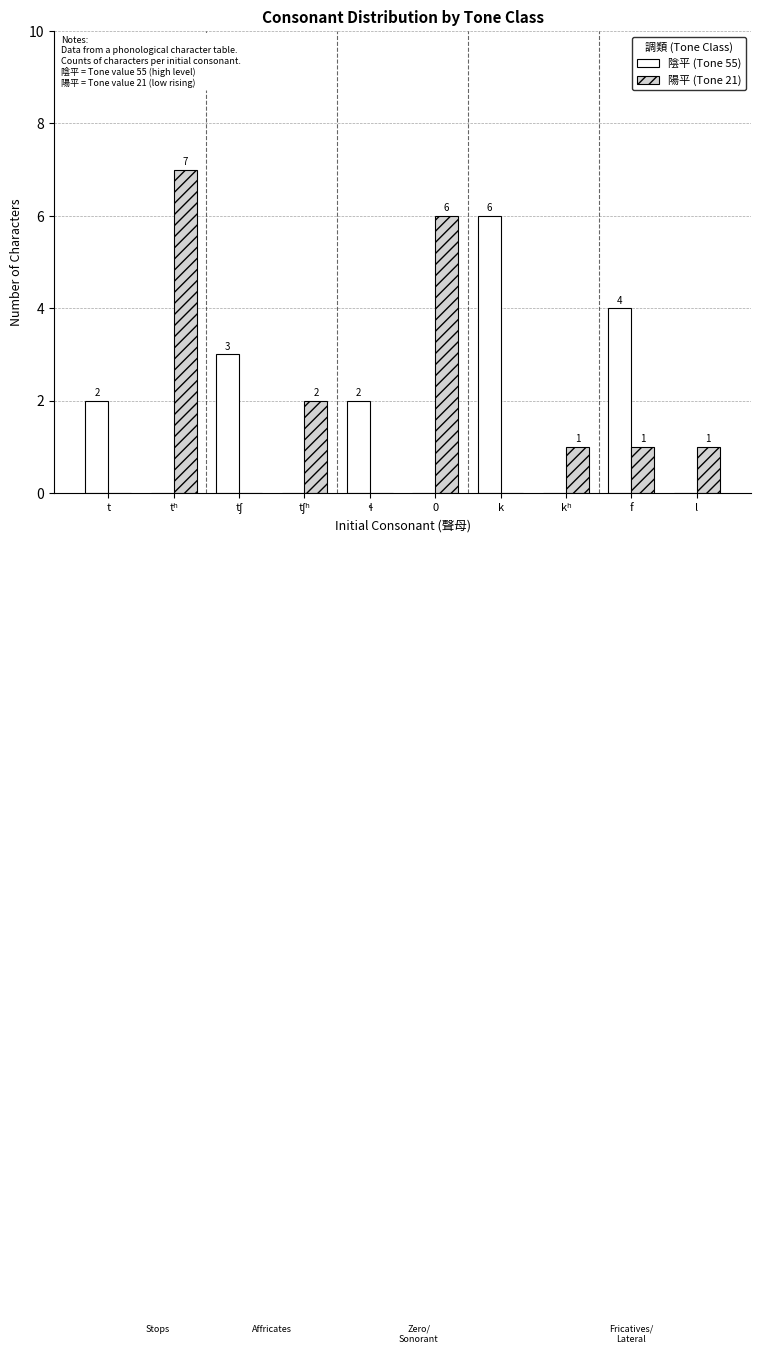

Reading right to left, list all the values displayed in this chart.

陰平 (Tone 55): 0	4	0	6	0	2	0	3	0	2
陽平 (Tone 21): 1	1	1	0	6	0	2	0	7	0